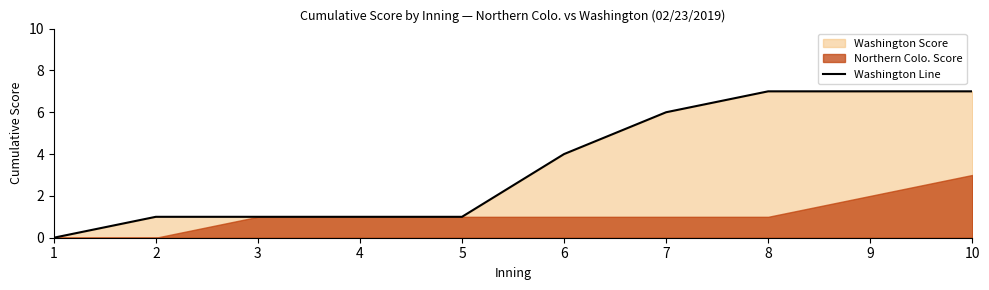

What is the change in value from 6 to 8?

+3